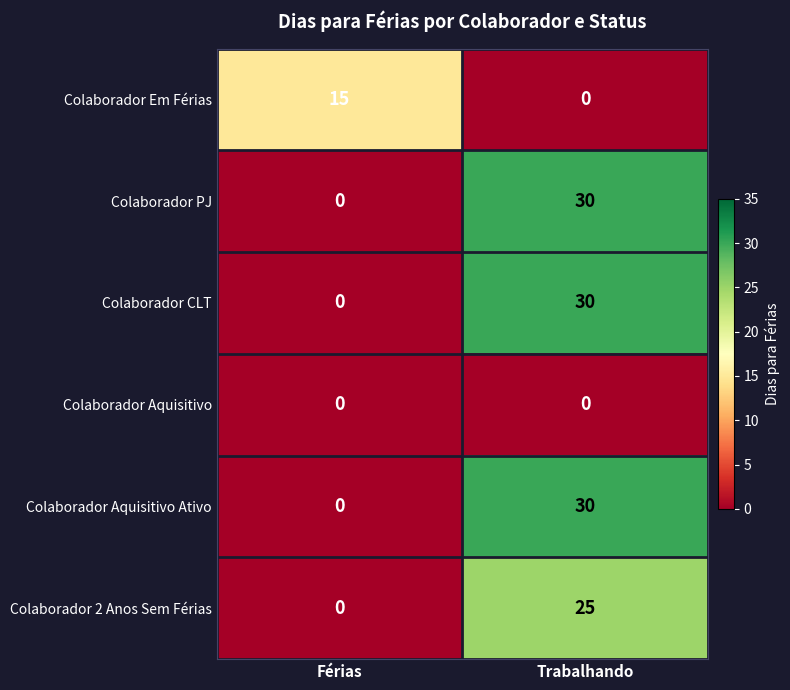

Is the value of Colaborador 2 Anos Sem Férias at Trabalhando greater than the value of Colaborador Aquisitivo Ativo at Férias?

Yes